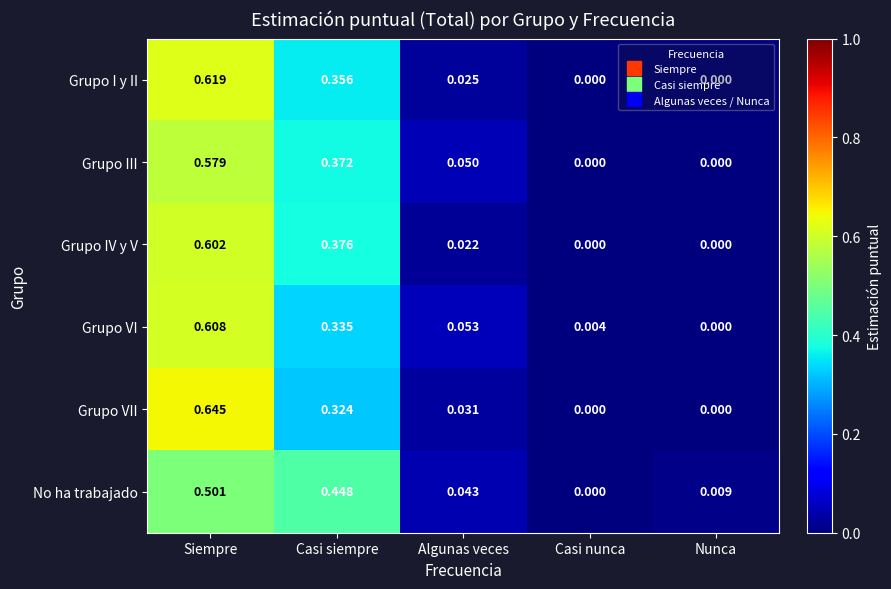

At which category is the sum across all series the highest?

Siempre